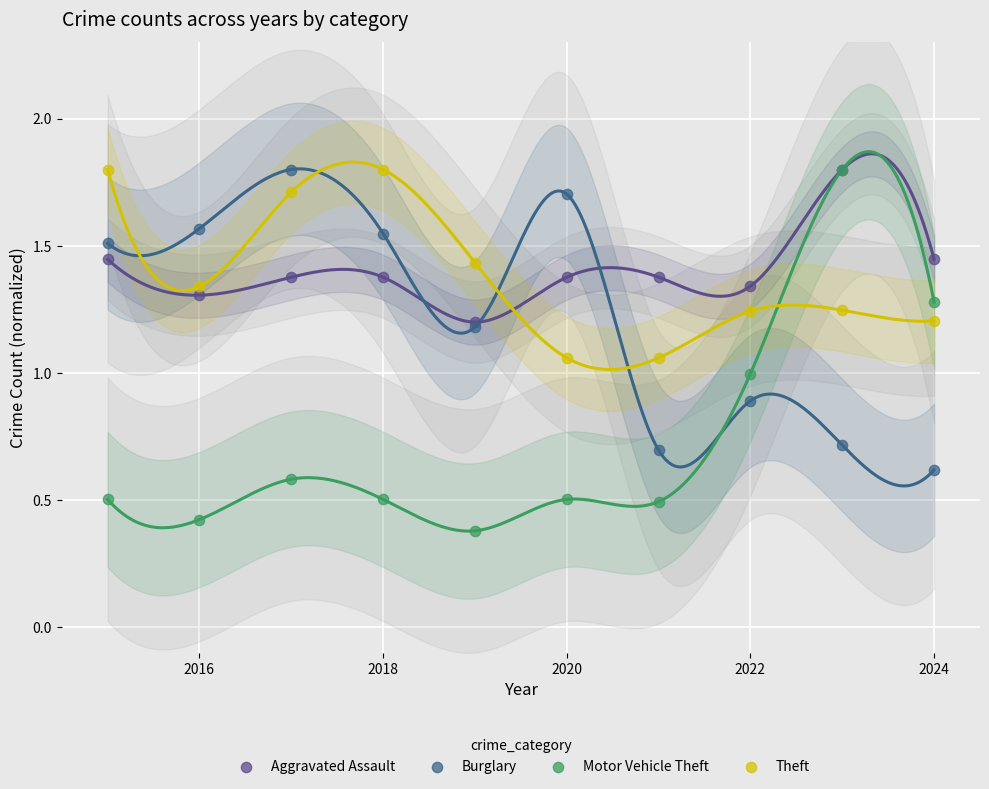

What are all the series names shown in the legend?

Aggravated Assault, Burglary, Motor Vehicle Theft, Theft